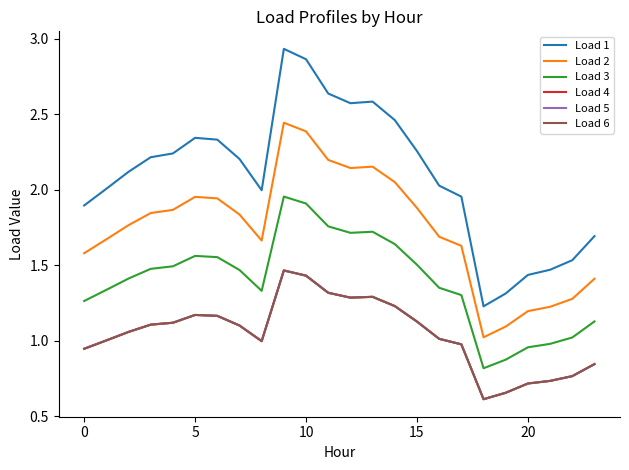

Does the chart have visible grid lines?

No